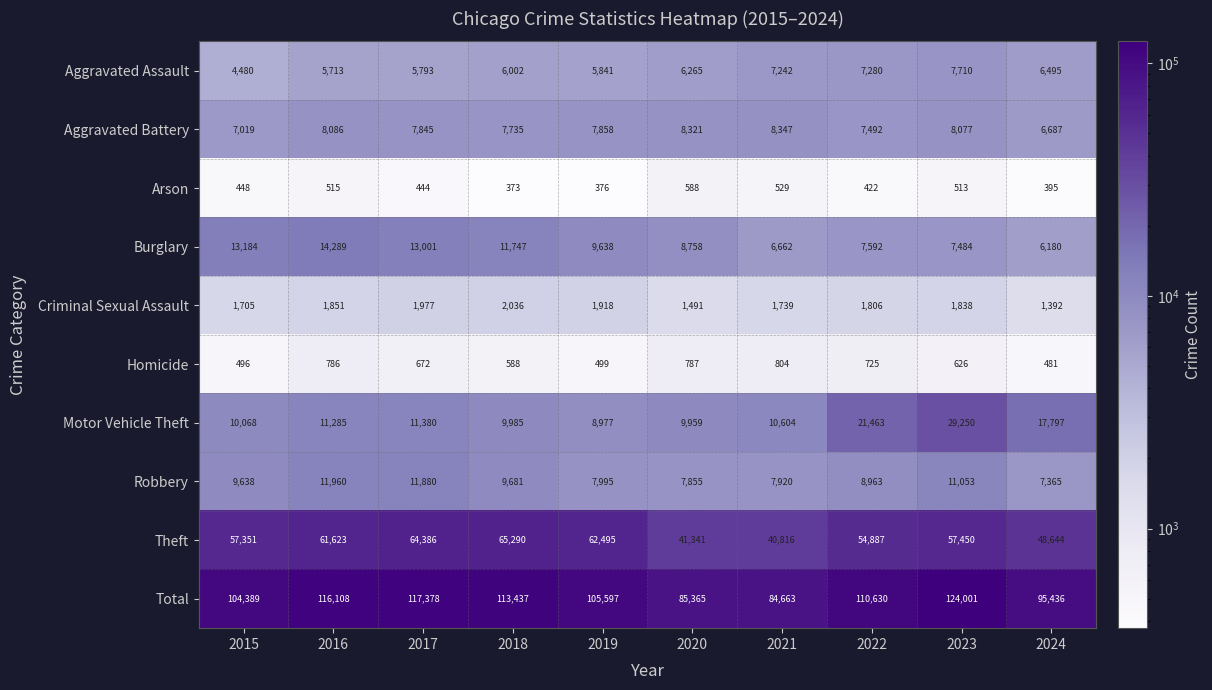

Which series changed the most between 2015 and 2022?

Motor Vehicle Theft